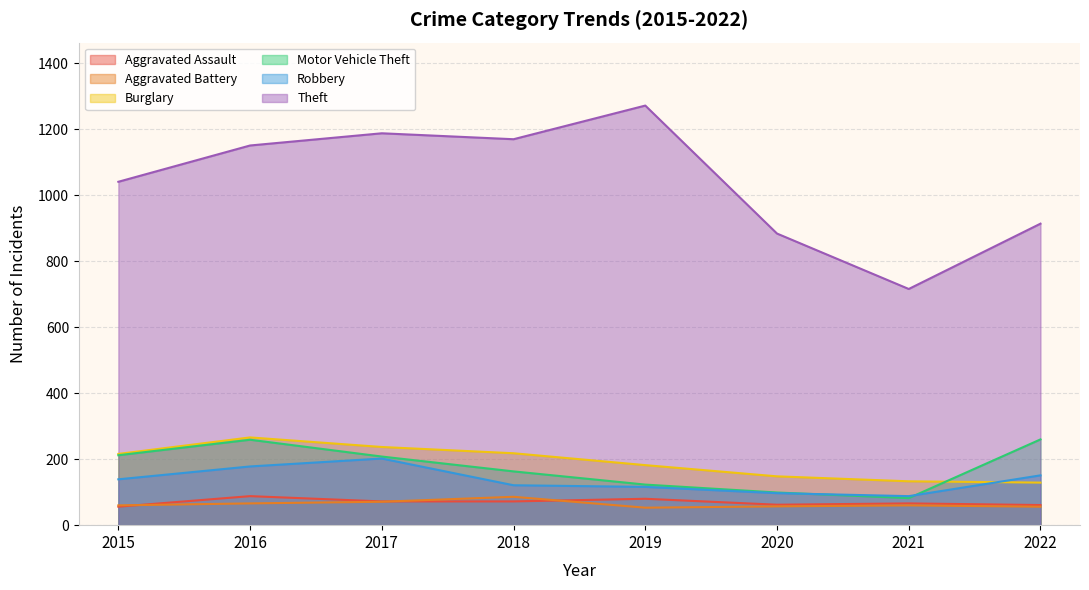

Reading left to right, extract all data points from this chart.

Aggravated Assault: 56	88	72	72	80	62	66	61
Aggravated Battery: 60	66	71	86	53	57	60	56
Burglary: 216	266	237	218	182	148	133	129
Motor Vehicle Theft: 212	259	208	163	123	99	82	260
Robbery: 139	178	202	121	116	97	88	151
Theft: 1041	1151	1188	1170	1272	884	716	914